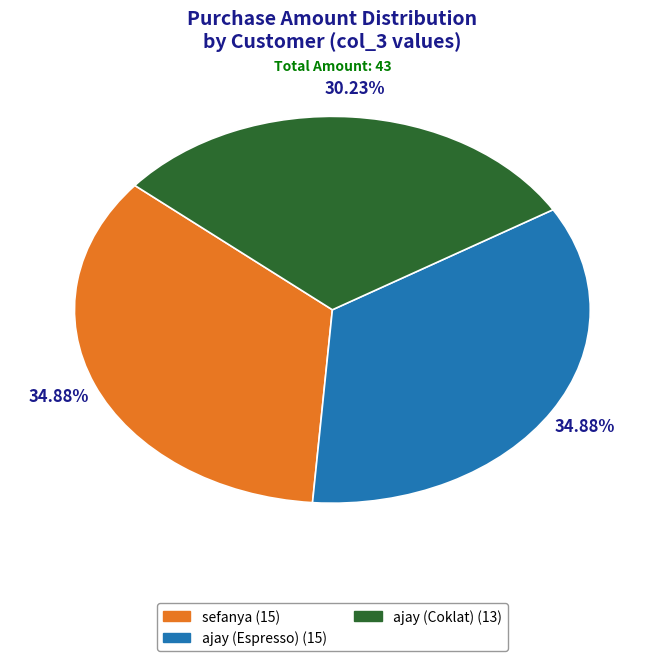

Does any single category account for the majority?

No